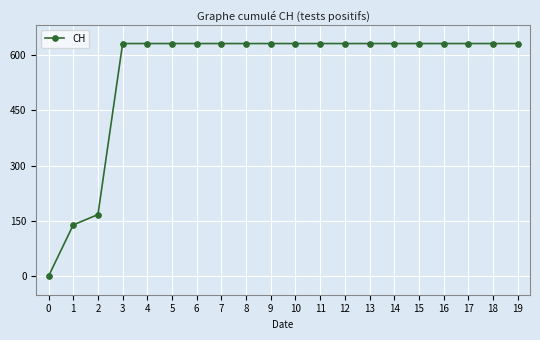

Reading right to left, what are all the values shown in this chart?

19=631	18=631	17=631	16=631	15=631	14=631	13=631	12=631	11=631	10=631	9=631	8=631	7=631	6=631	5=631	4=631	3=631	2=167	1=139	0=0